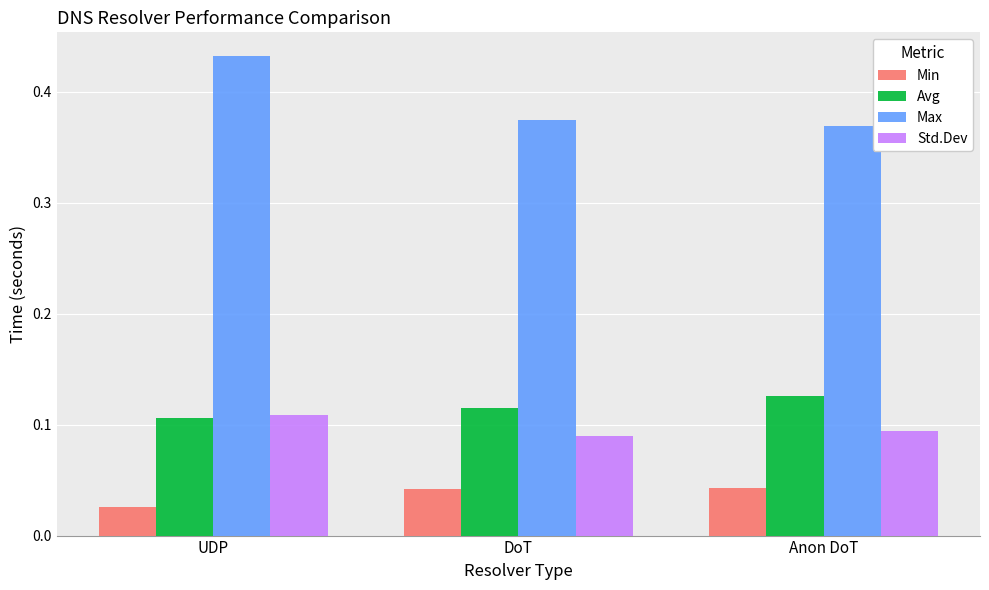

Which series has the widest spread of values?

Max